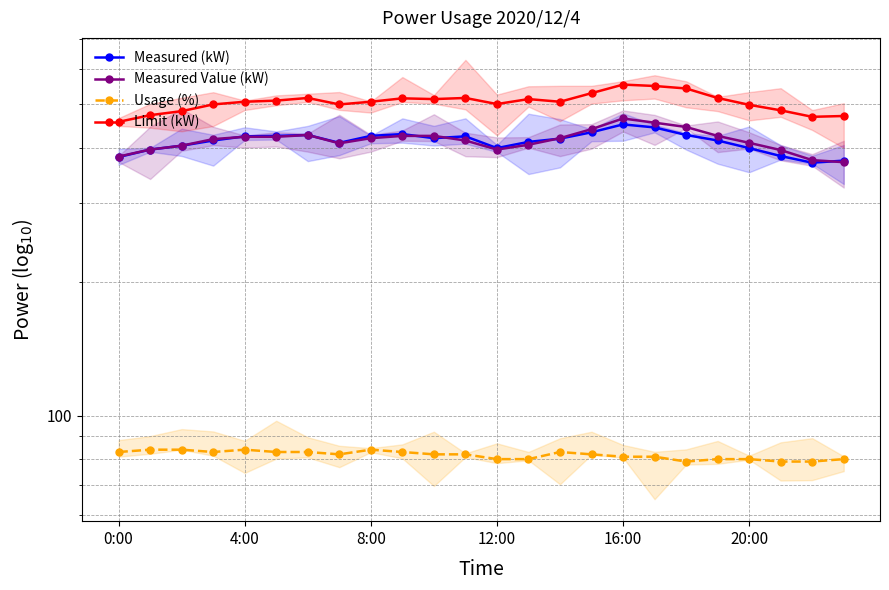

Where is the first local maximum for Measured Value (kW)?

6